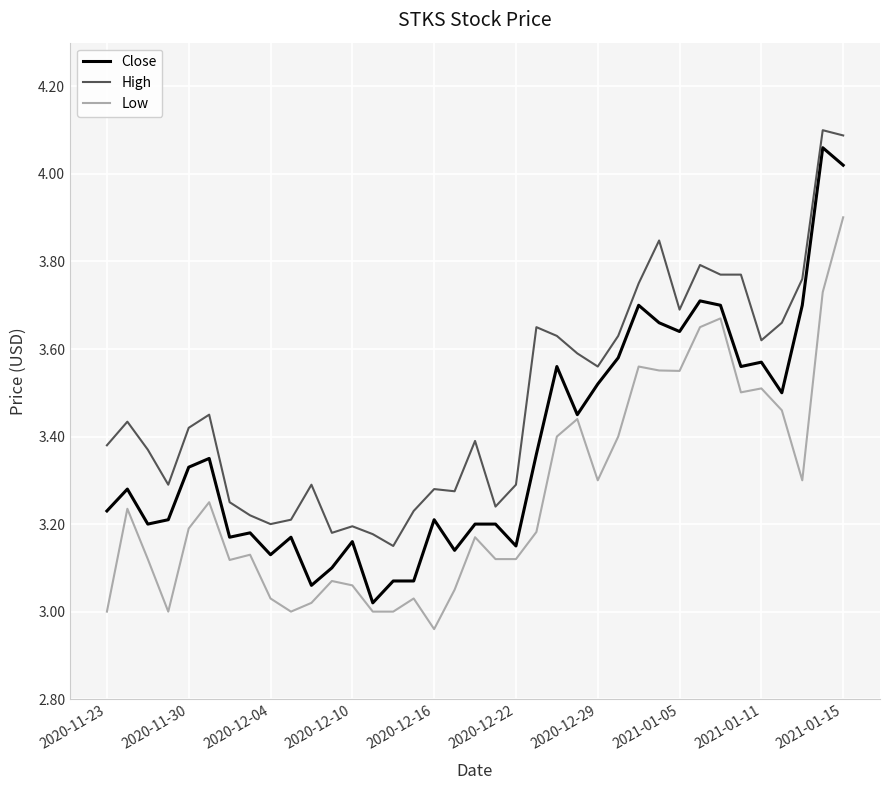

Which series has the largest total across all categories?

High